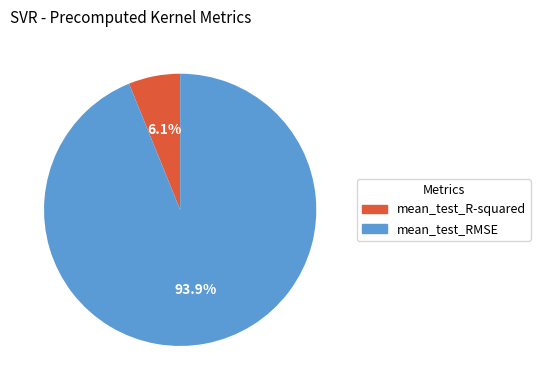

To the nearest percent, what percentage of the pie is mean_test_R-squared?

6%